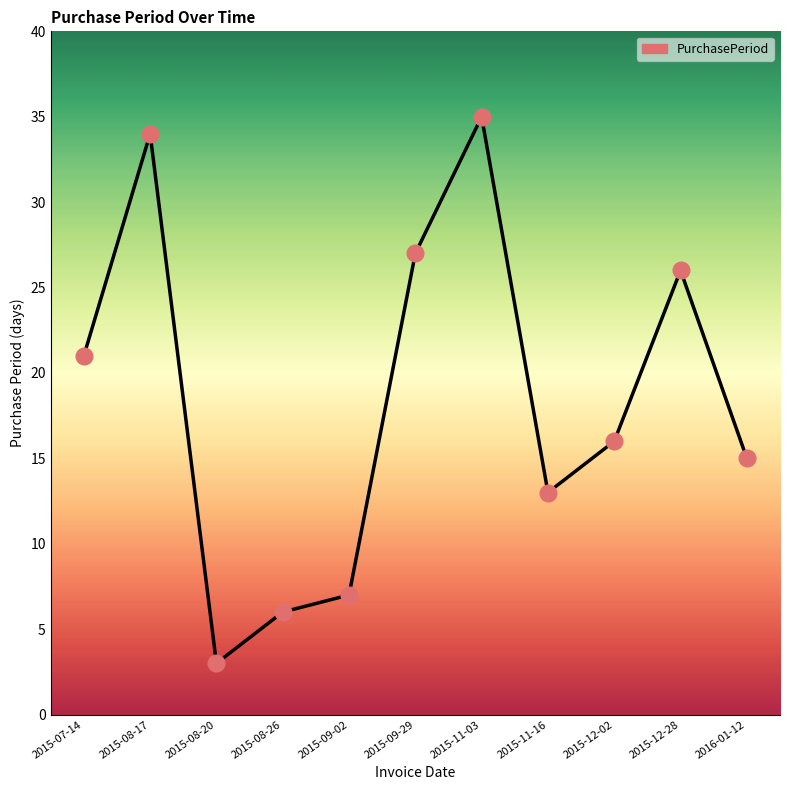

What is the change in value from 2015-08-20 to 2015-11-03?

+32